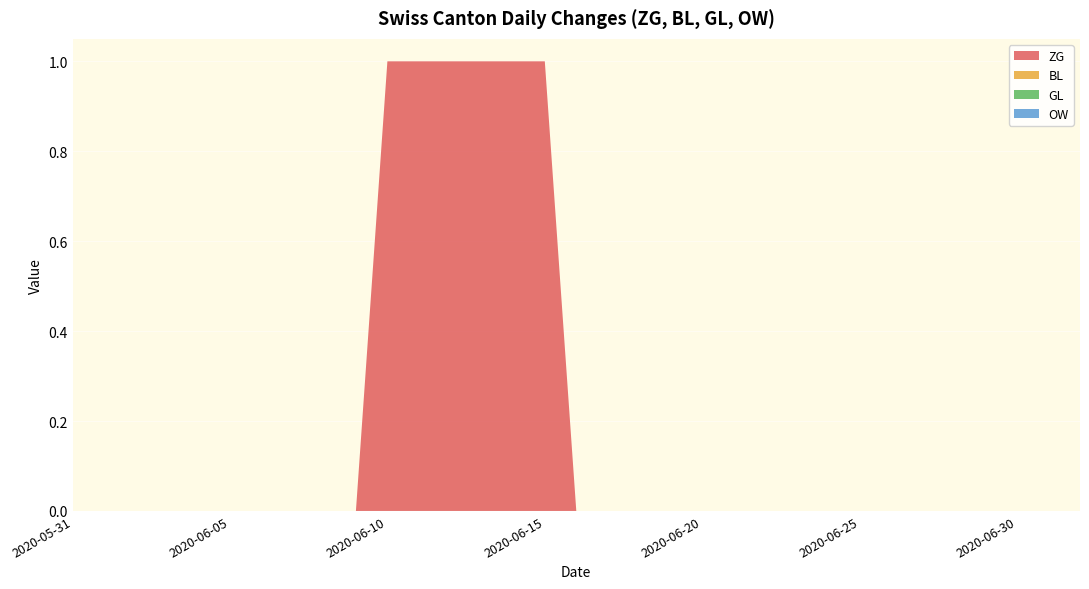

Reading left to right, transcribe all the data shown in this chart.

ZG: 0	0	0	0	0	0	0	0	0	0	1	1	1	1	1	1	0	0	0	0	0	0	0	0	0	0	0	0	0	0	0	0	0
BL: 0	0	0	0	0	0	0	0	0	0	0	0	0	0	0	0	0	0	0	0	0	0	0	0	0	0	0	0	0	0	0	0	0
GL: 0	0	0	0	0	0	0	0	0	0	0	0	0	0	0	0	0	0	0	0	0	0	0	0	0	0	0	0	0	0	0	0	0
OW: 0	0	0	0	0	0	0	0	0	0	0	0	0	0	0	0	0	0	0	0	0	0	0	0	0	0	0	0	0	0	0	0	0